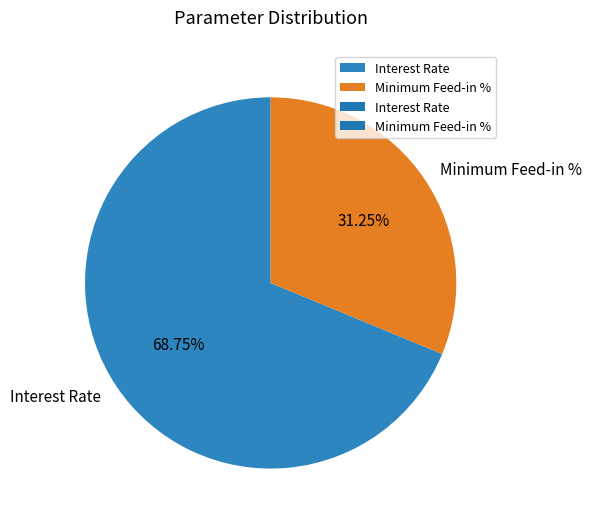

Which slice represents more than half of the pie?

Interest Rate